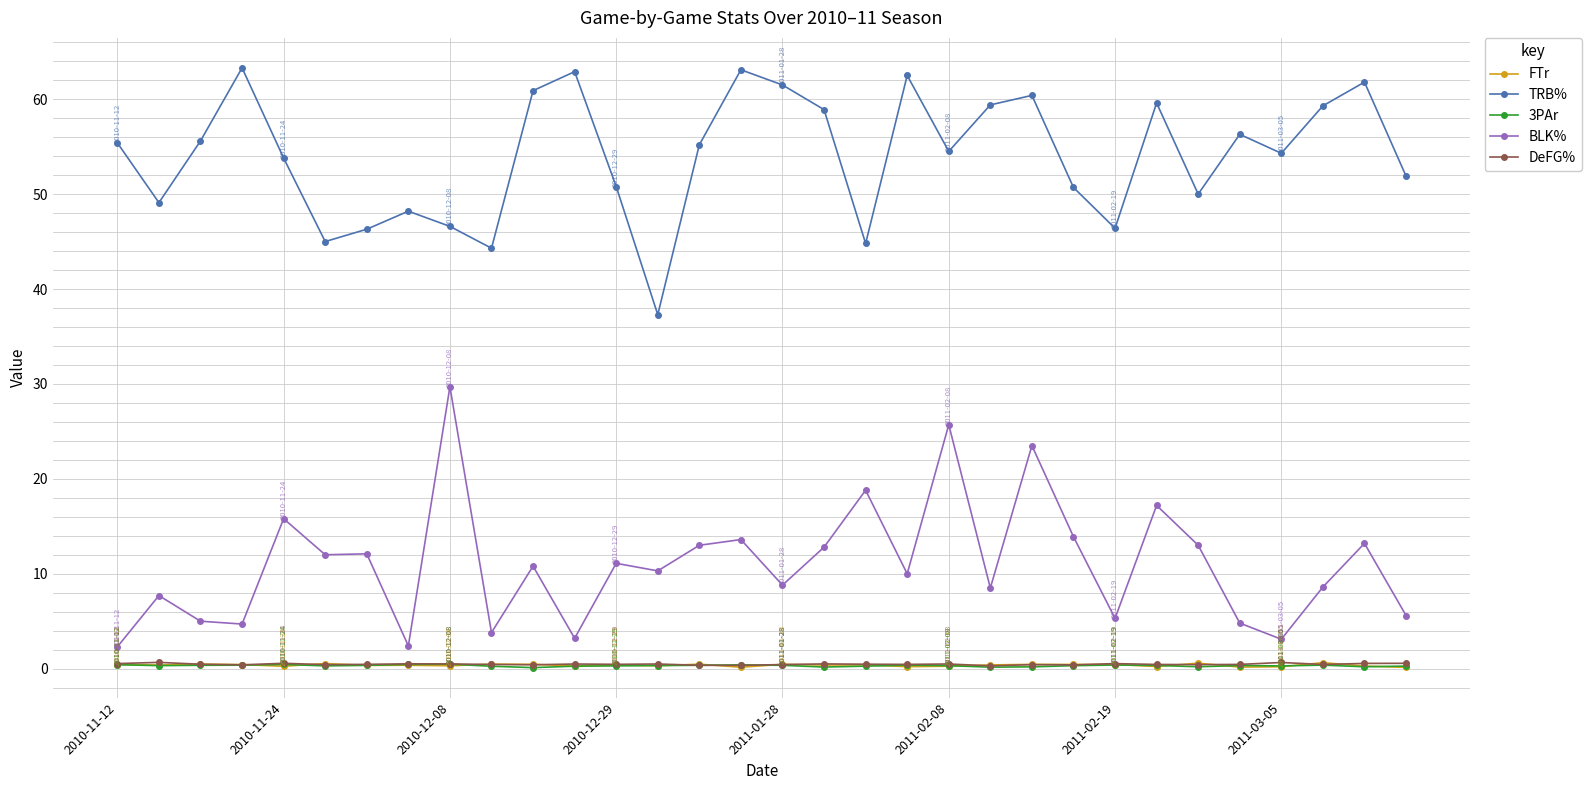

How many lines are shown in the chart?

5